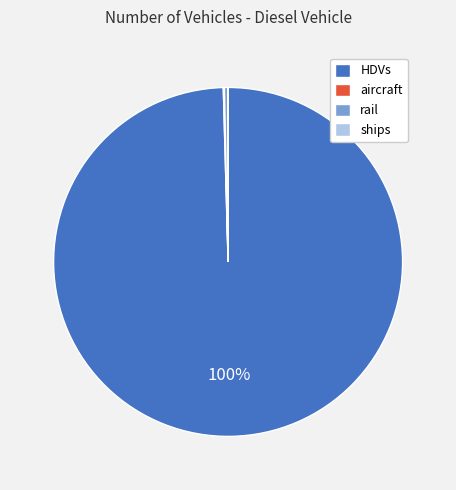

Which category has the biggest portion of the pie?

HDVs